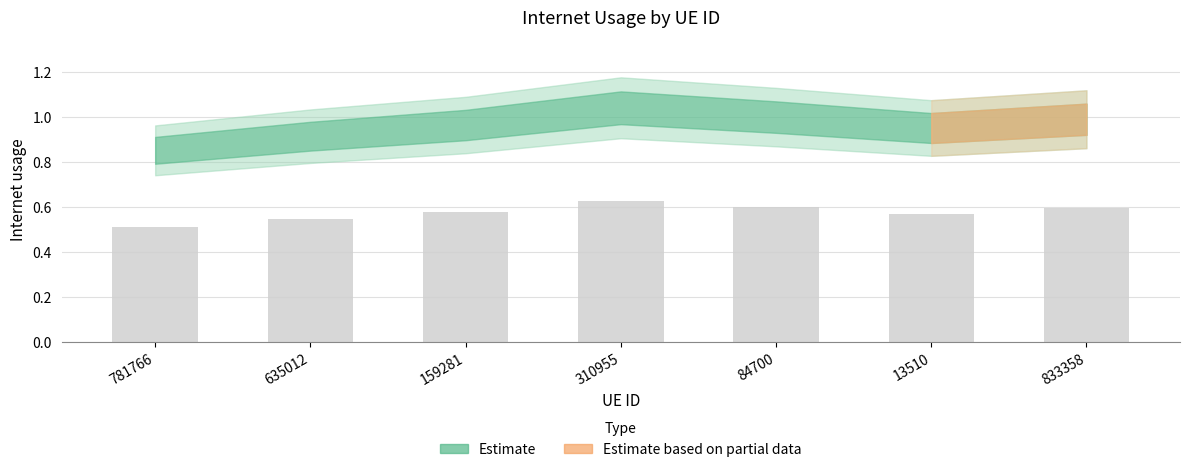

How many bars are there in total?

7